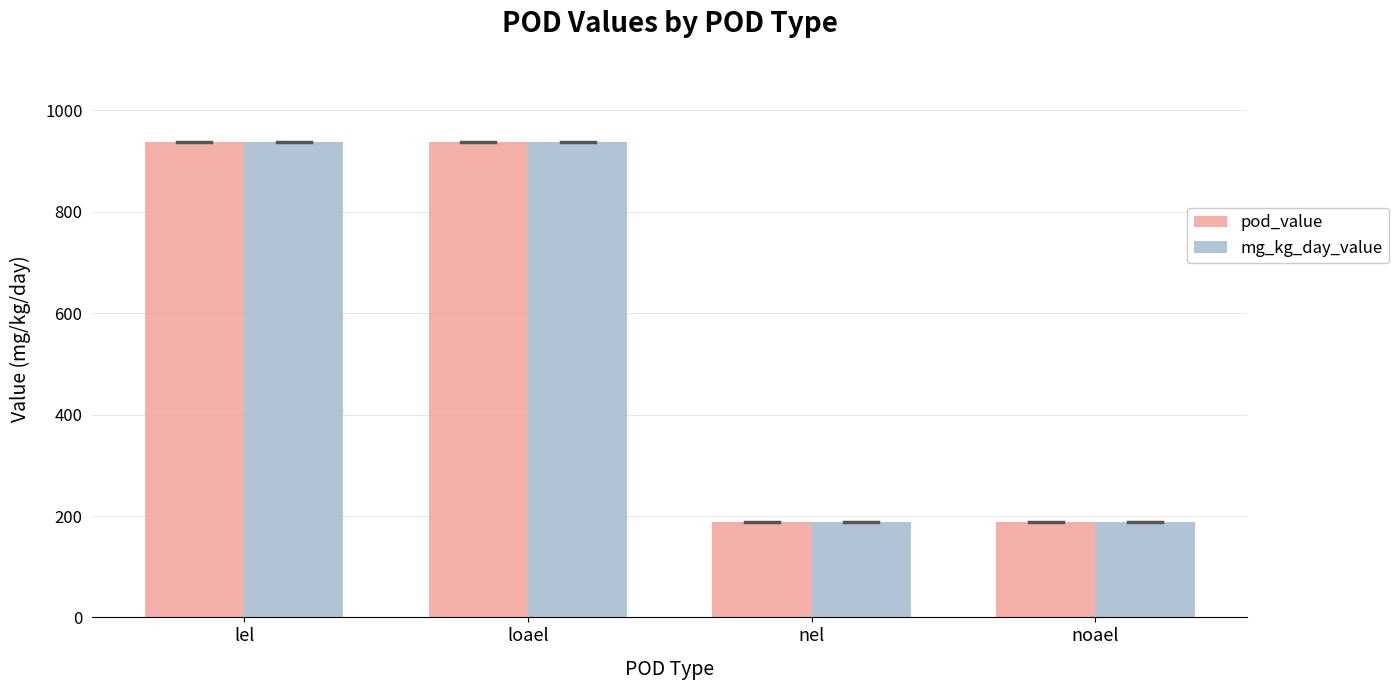

What is the sum of the mg_kg_day_value values at nel and noael?

376